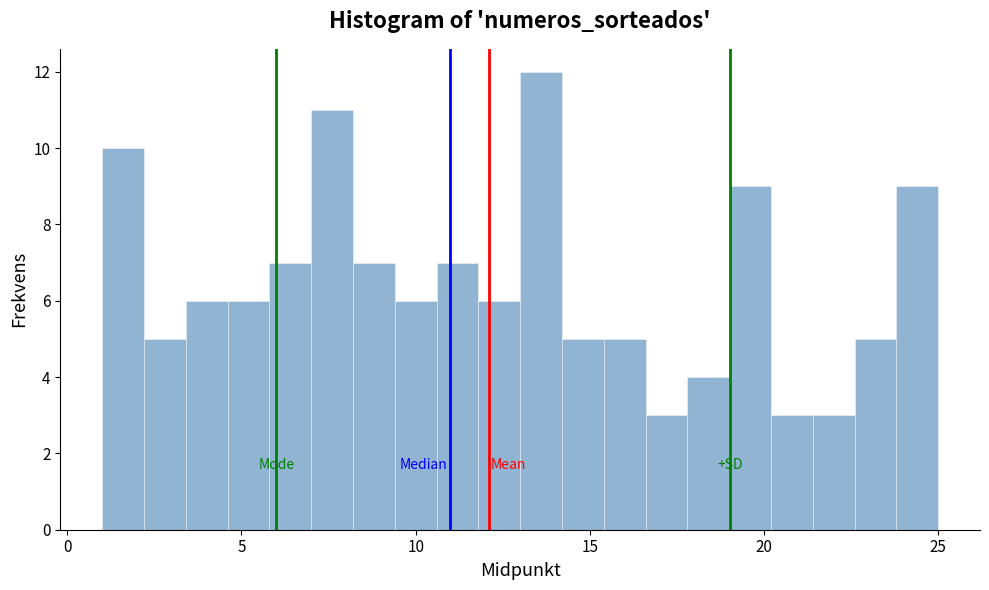

Read against the x-axis, roughly where is the centre of the tallest bar?

13.5